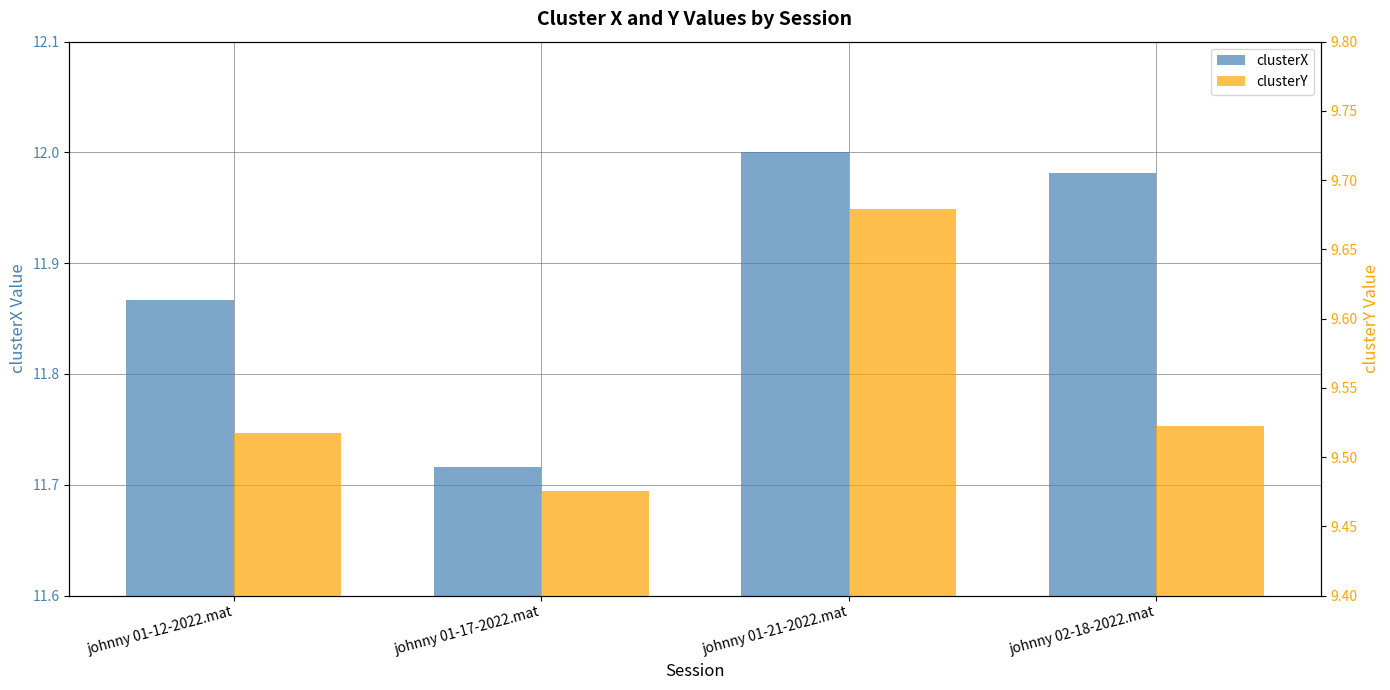

List the series in order of their overall mean, highest first.

clusterX, clusterY